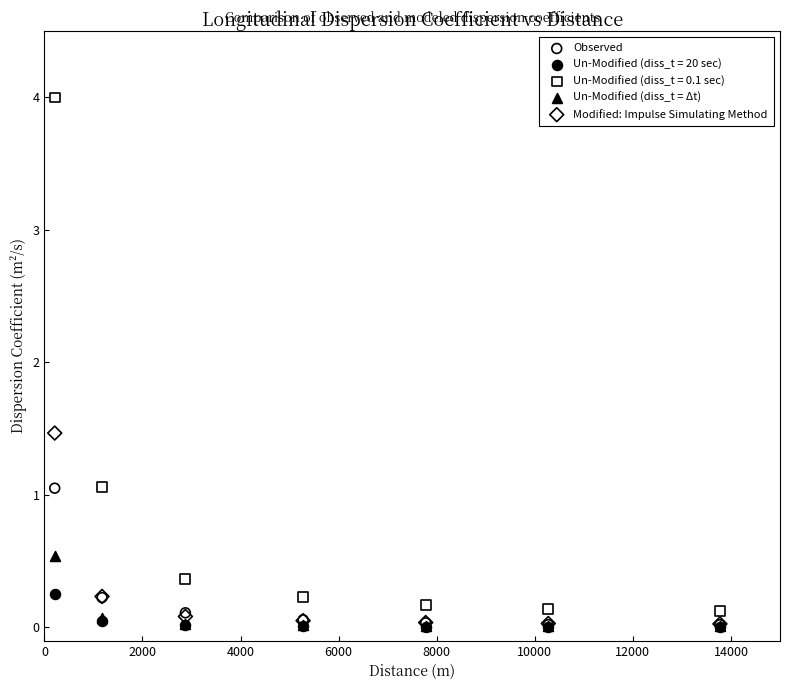

Across all series, what Y value is closest to 2?

1.5